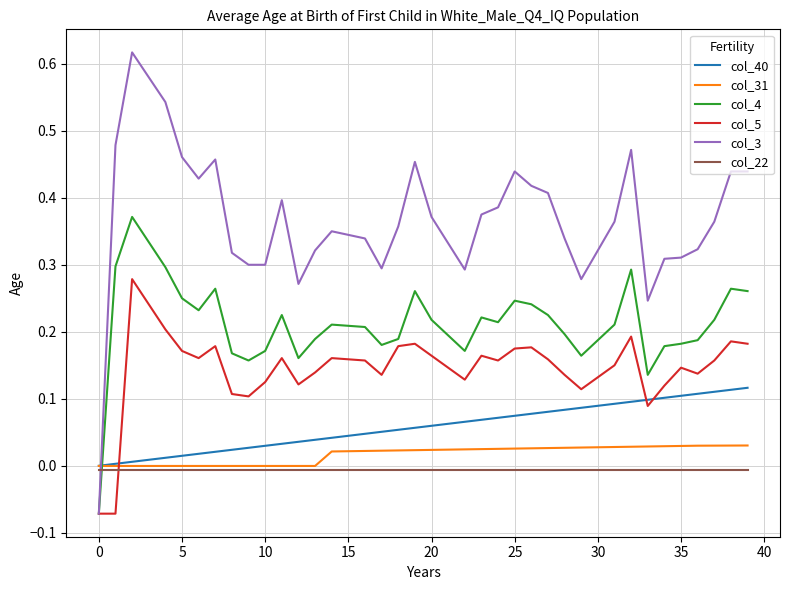

True or false: col_40 and col_4 intersect in this chart.

True